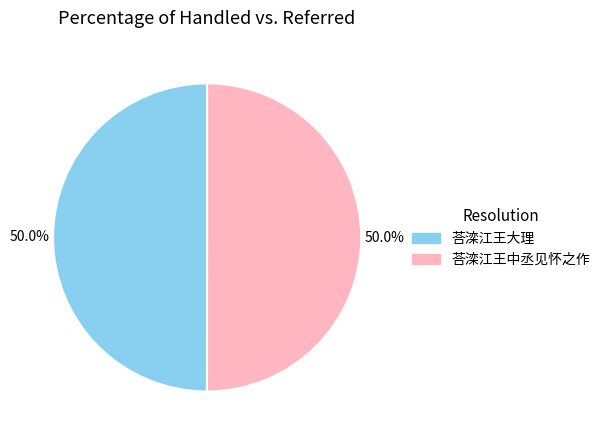

To the nearest percent, what is the average slice percentage?

50%